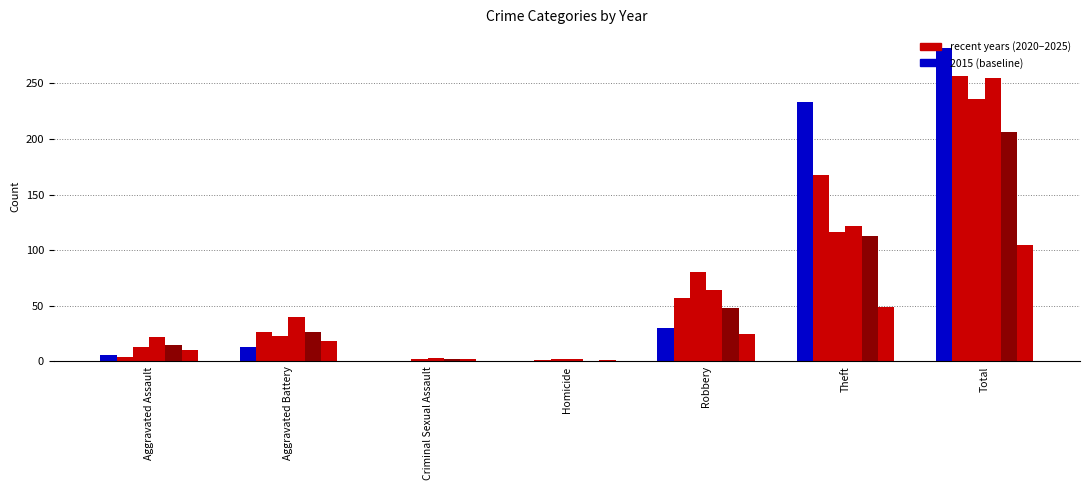

Are the bars horizontal?

No